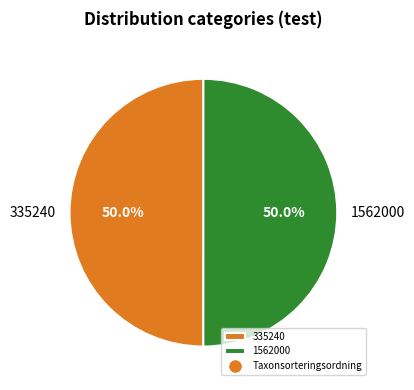

To the nearest percent, what portion does 1562000 represent?

50%